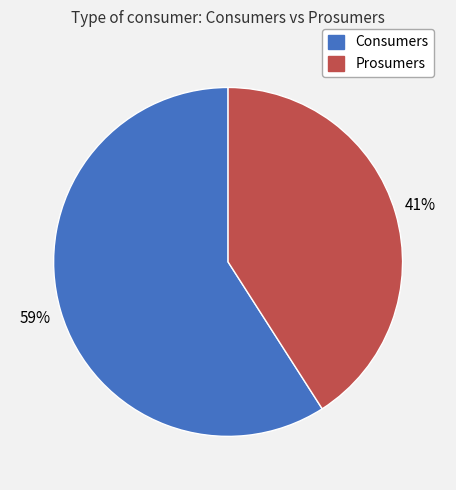

How many slices are in this pie chart?

2